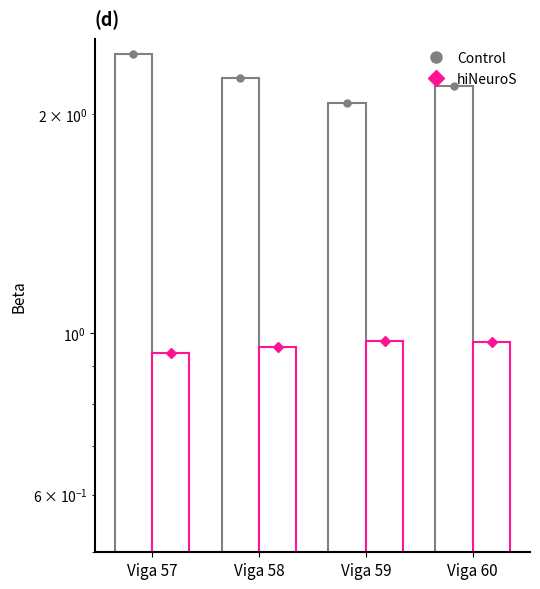

Which label corresponds to the smallest value in the chart?

Viga 57